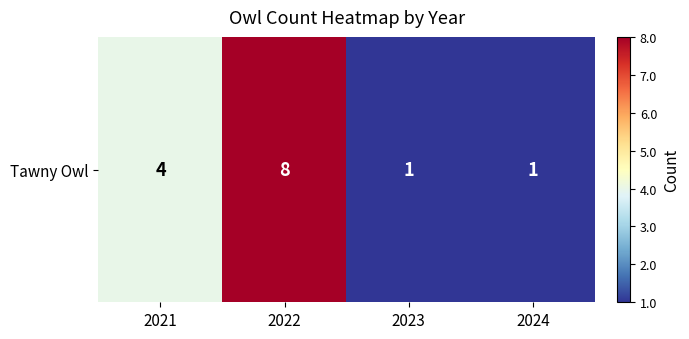

What is the smallest value displayed?

1